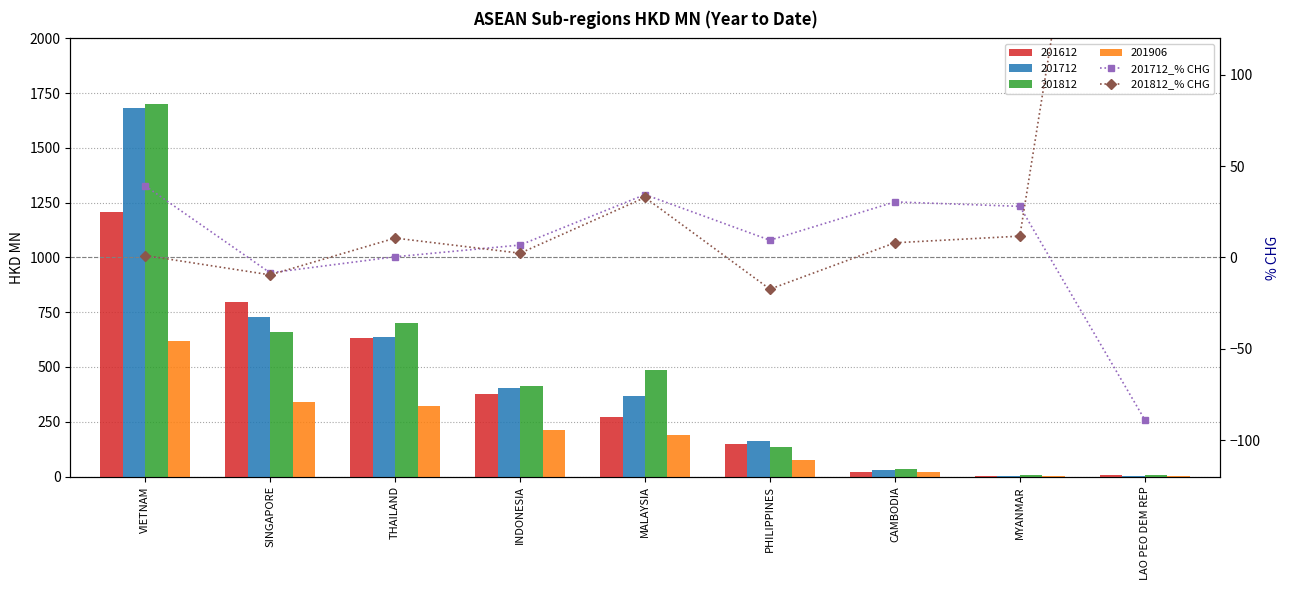

What is the lowest value of the 201712_% CHG series?

-88.9